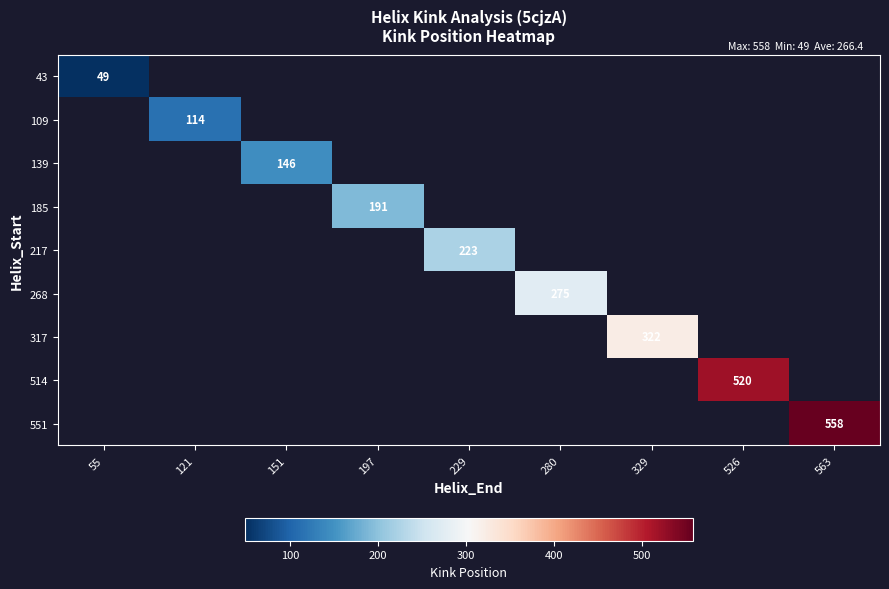

Rank the series by their maximum value, from lowest to highest.

43, 109, 139, 185, 217, 268, 317, 514, 551